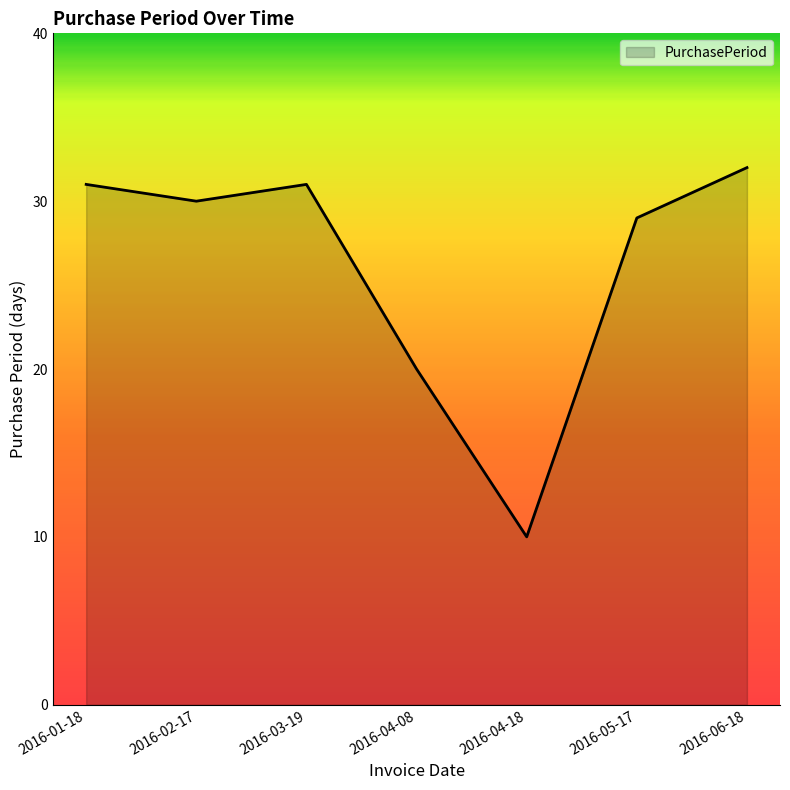

Which category has the highest value across all series?

2016-06-18